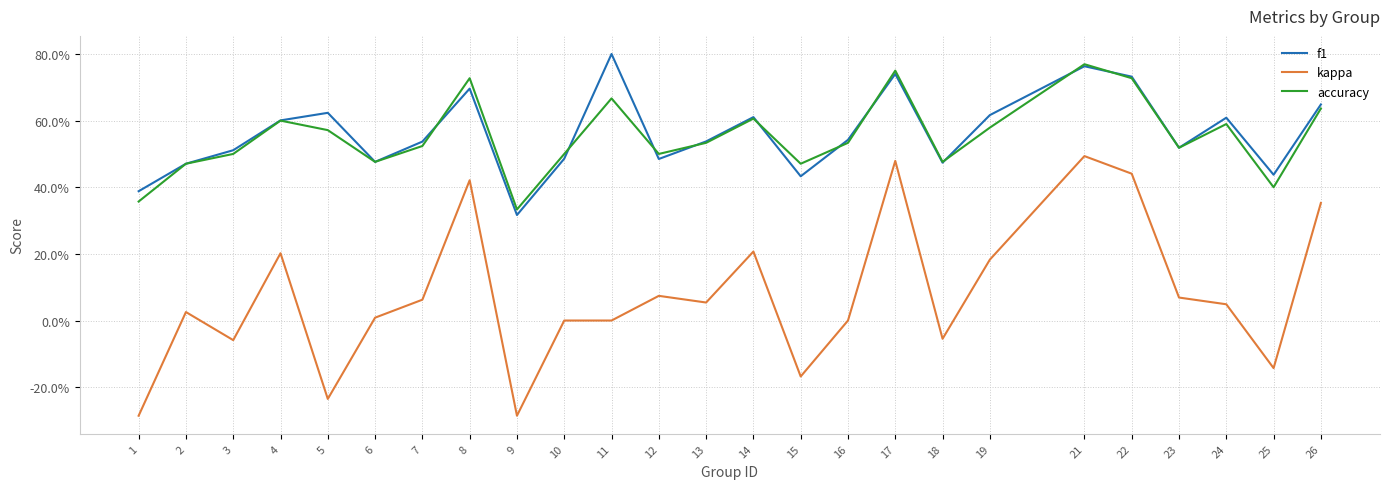

At which label is f1 closest to 0?

9